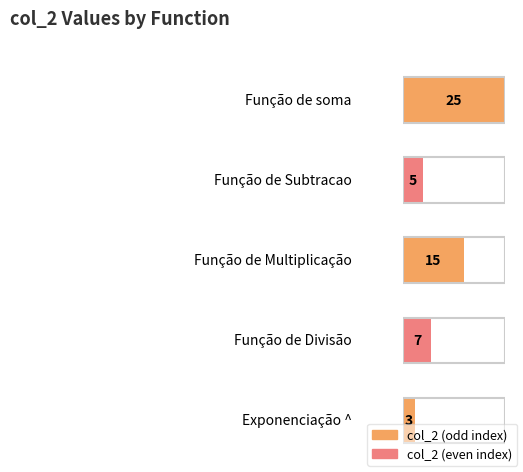

Are the bars grouped side by side (vs. stacked)?

No